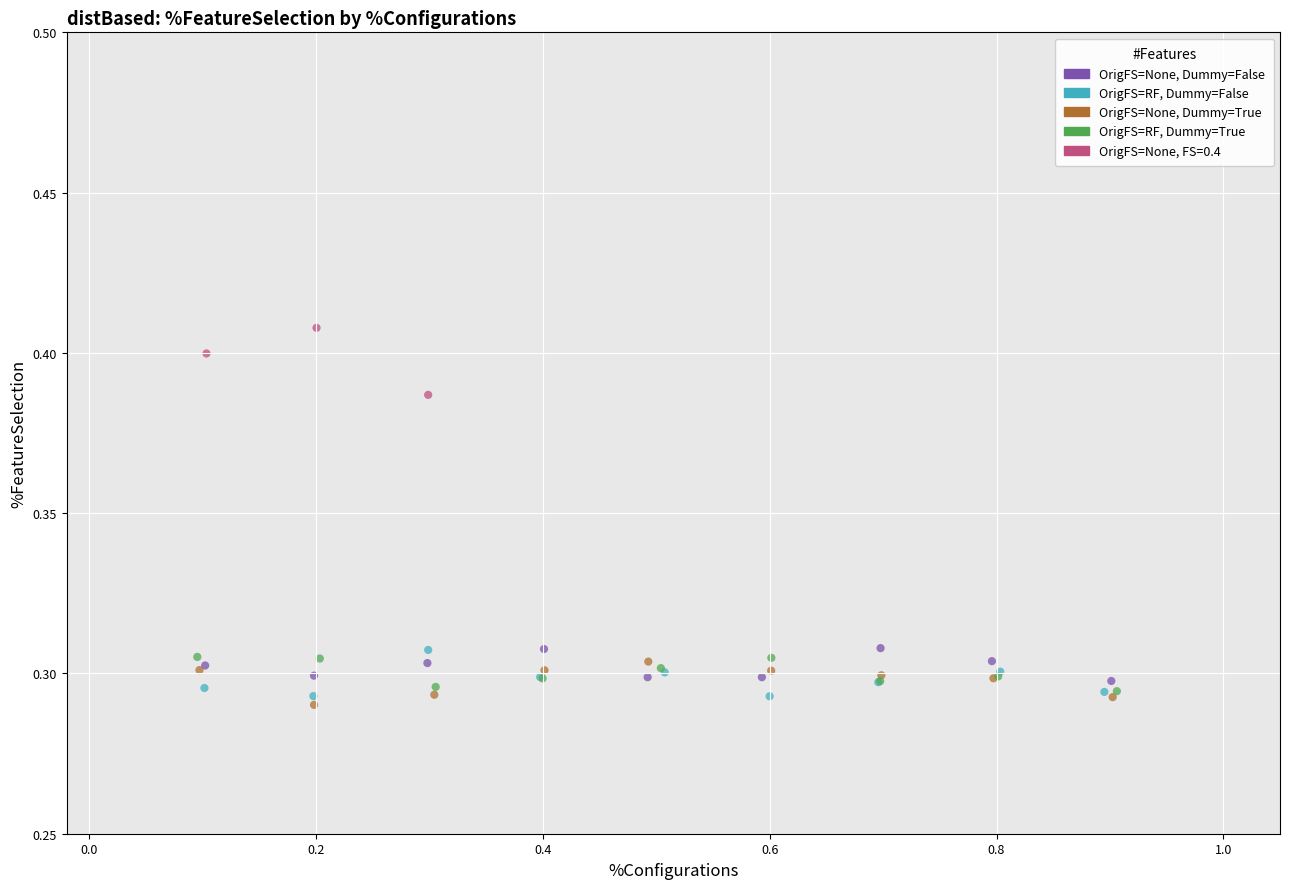

Which series reaches the maximum Y coordinate?

OrigFS=None, FS=0.4